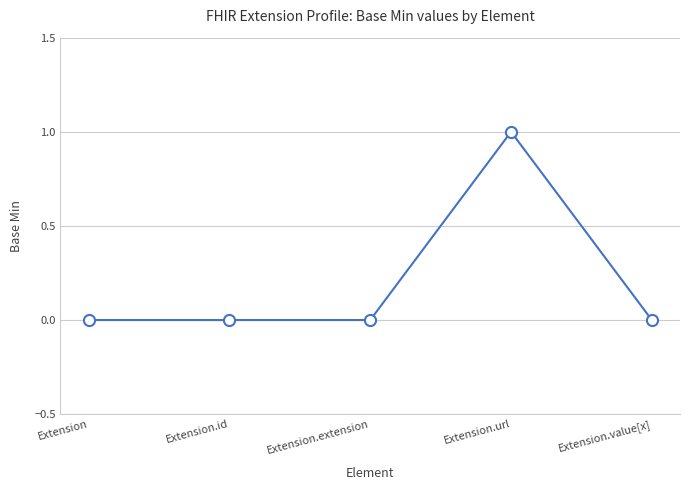

Reading left to right, what are all the values shown in this chart?

0	0	0	1	0